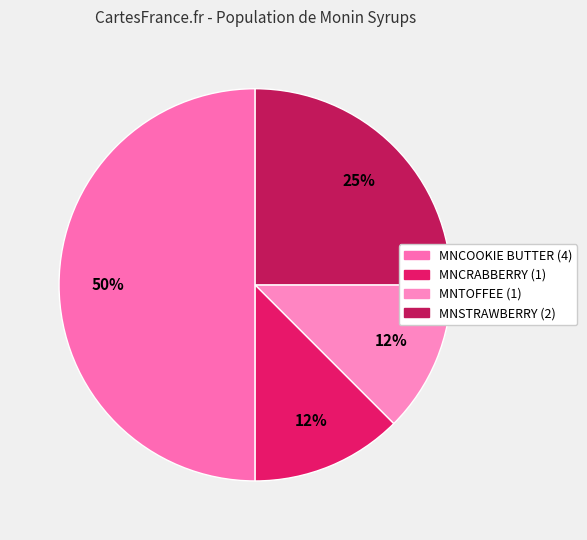

What percentage is the MNCOOKIE BUTTER slice, to the nearest percent?

50%